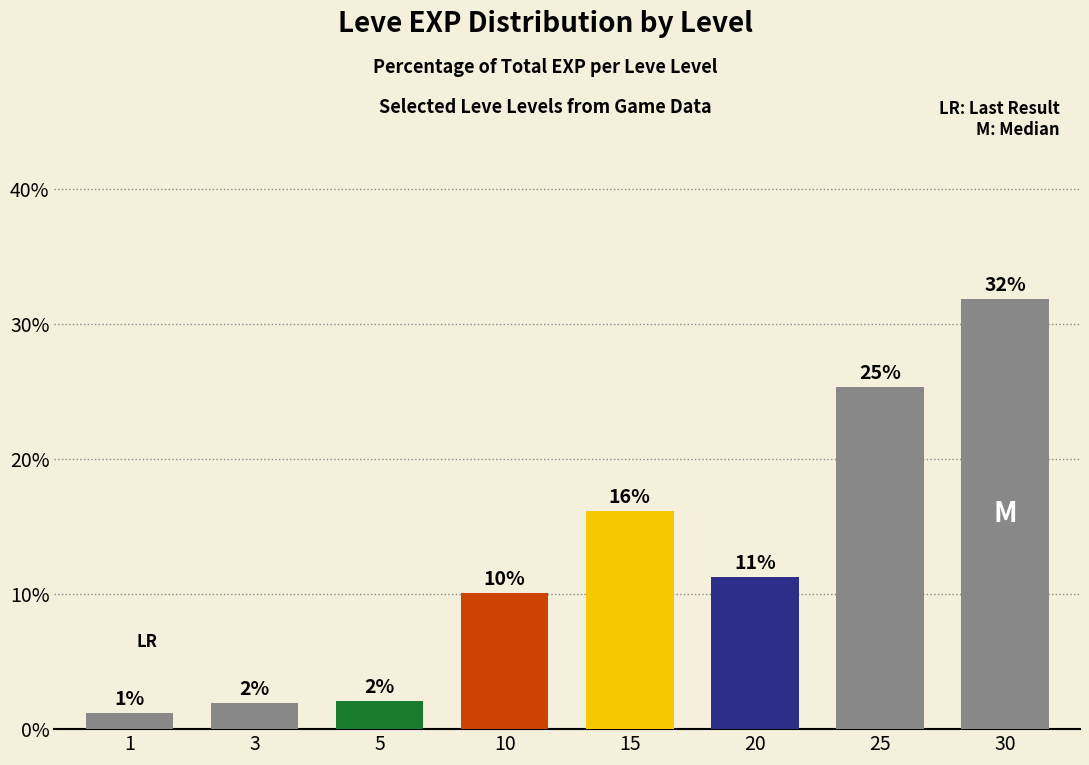

Are the bars grouped side by side (vs. stacked)?

No